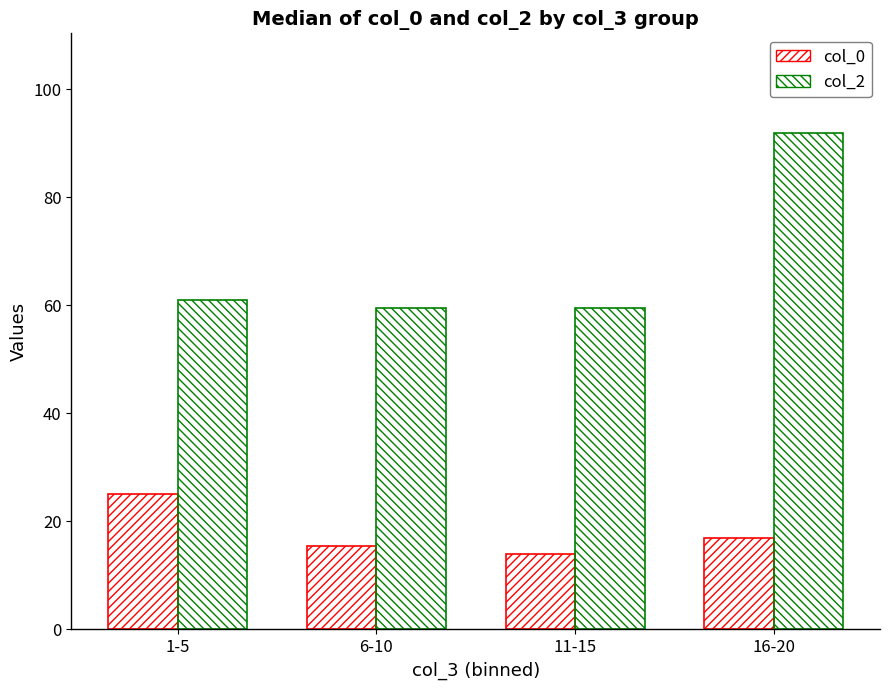

How many series are shown in this chart?

2